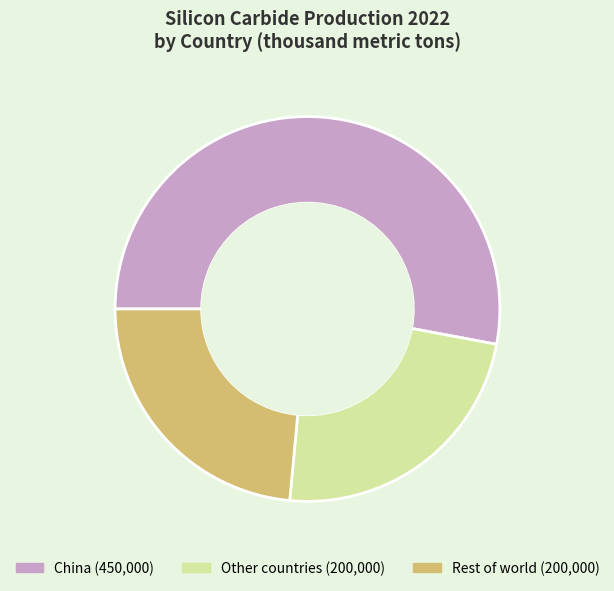

Does any single category account for the majority?

Yes